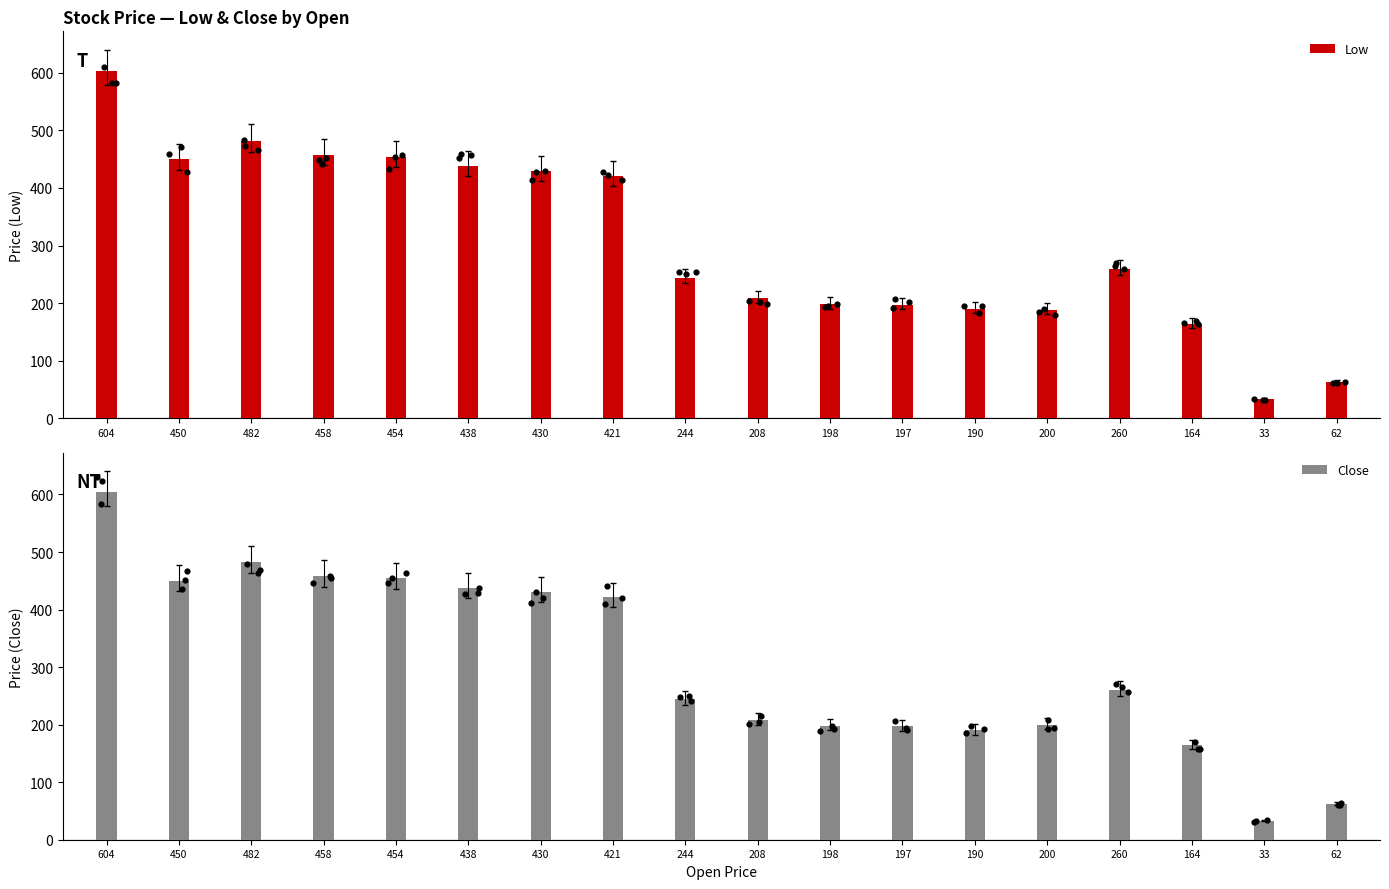

Which series has the largest Y range (max minus min)?

Low